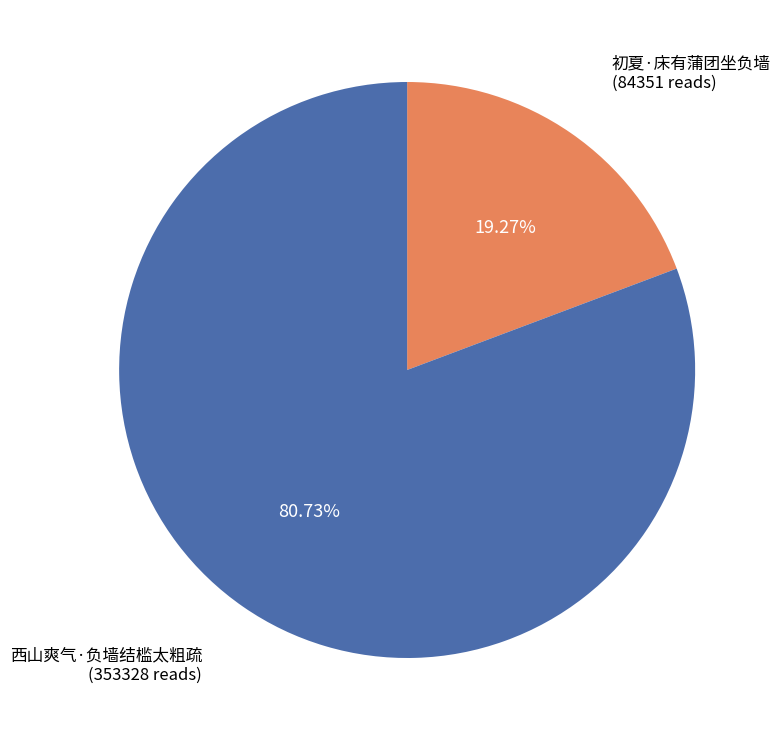

Is there any slice that represents more than half of the pie?

Yes